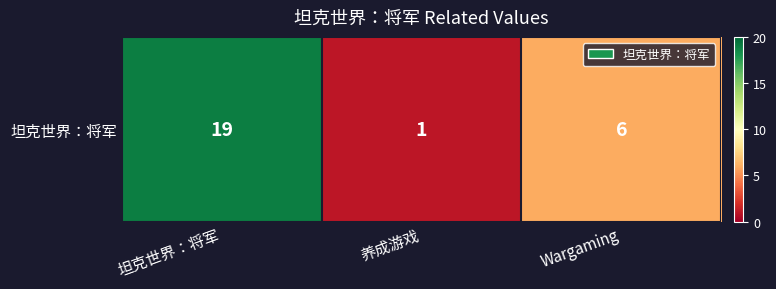

Reading right to left, what are all the values shown in this chart?

Wargaming=6	养成游戏=1	坦克世界：将军=19